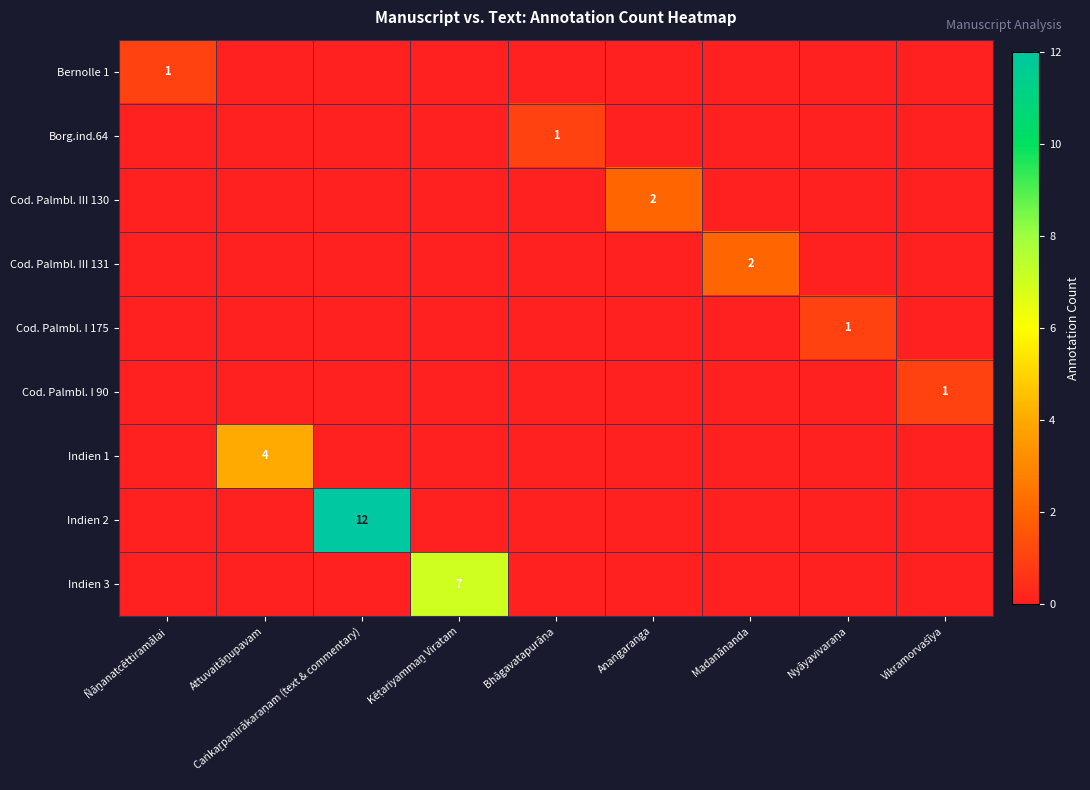

Between Kēṭariyammaṉ Viratam and Bhāgavatapurāṇa, which series saw the biggest shift?

Indien 3